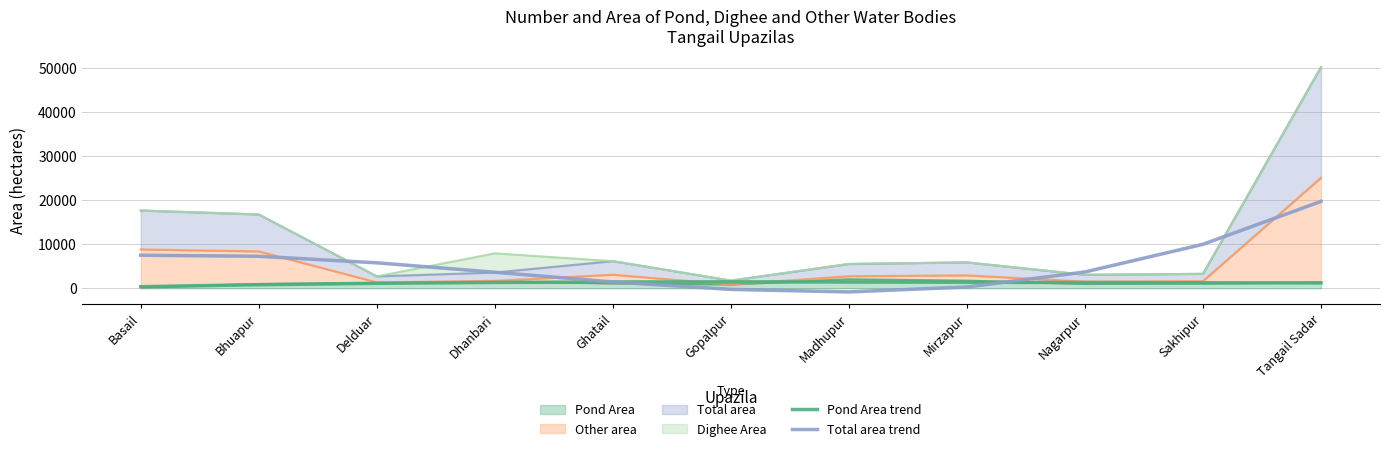

How many times do Total area trend and Pond Area trend cross each other?

2